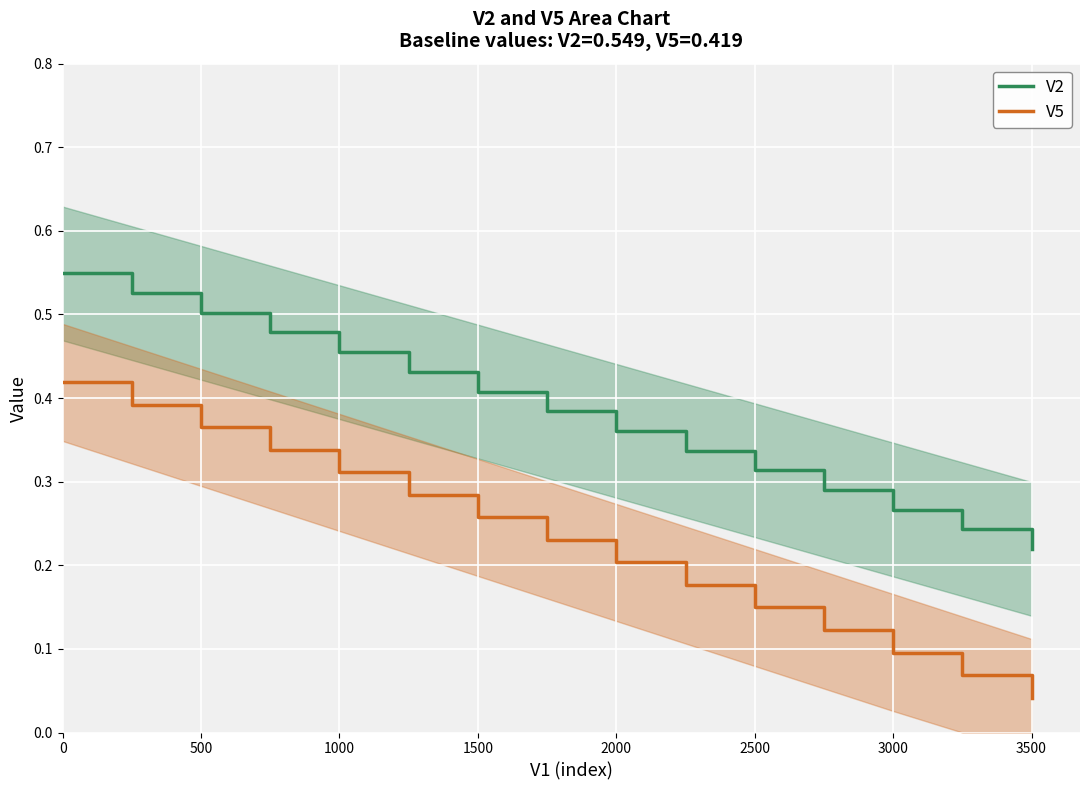

True or false: V2 and V5 cross at least once.

False